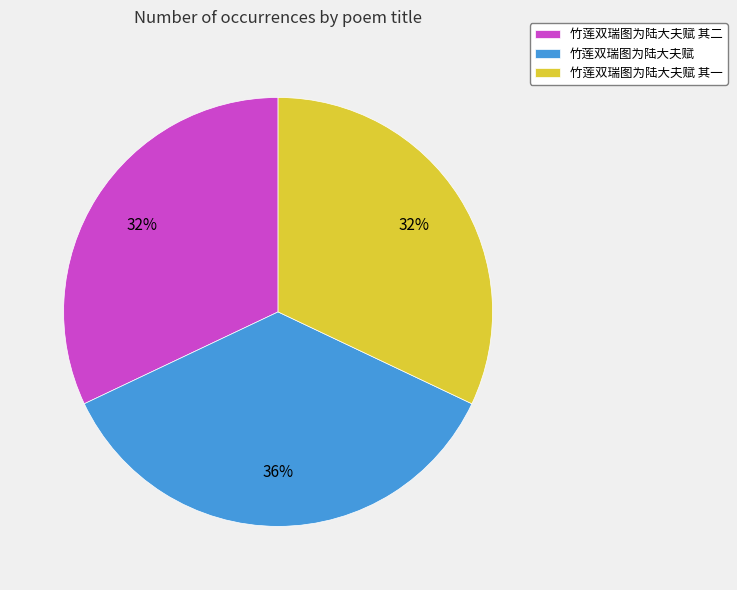

How many slices are in this pie chart?

3